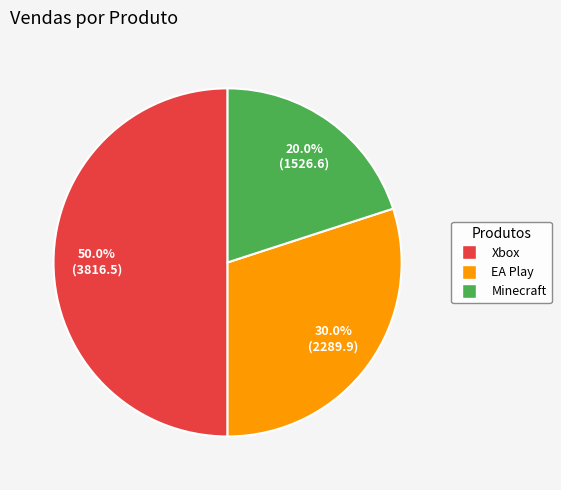

To the nearest percent, what is the difference between the largest and smallest slice percentages?

30%